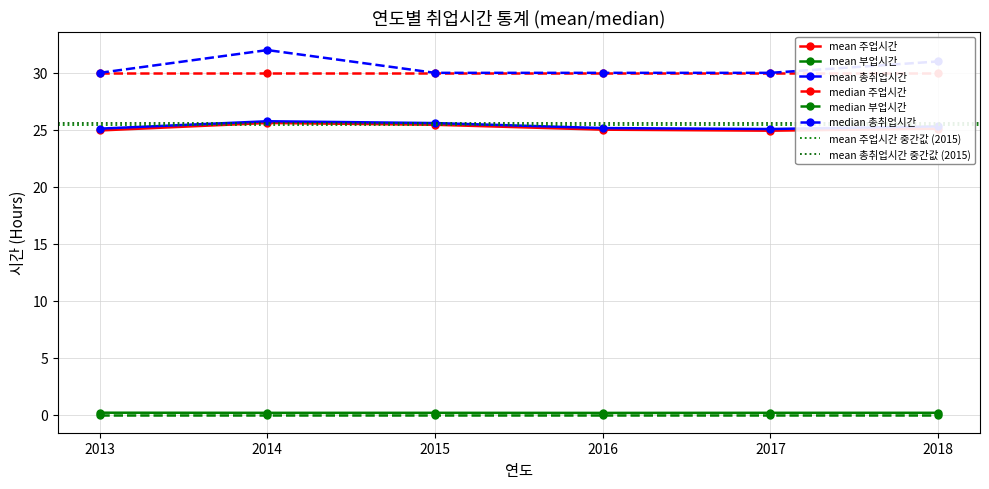

Which series has the largest total across all categories?

median 총취업시간